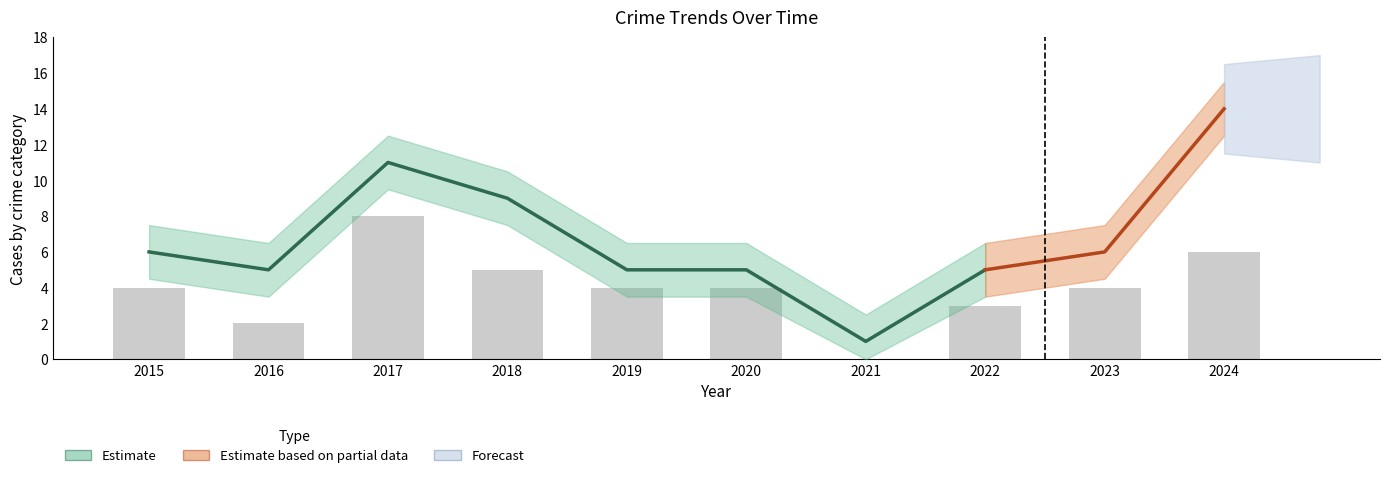

What is the difference between the Robbery values at 2016 and 2017?

6